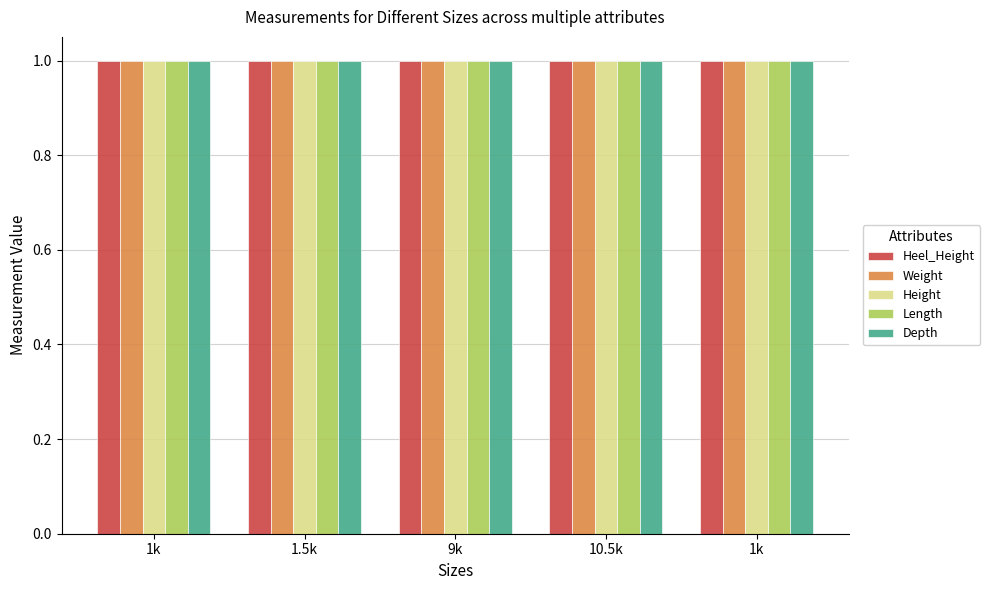

True or false: Heel_Height has a value of 1 at 1k.

True